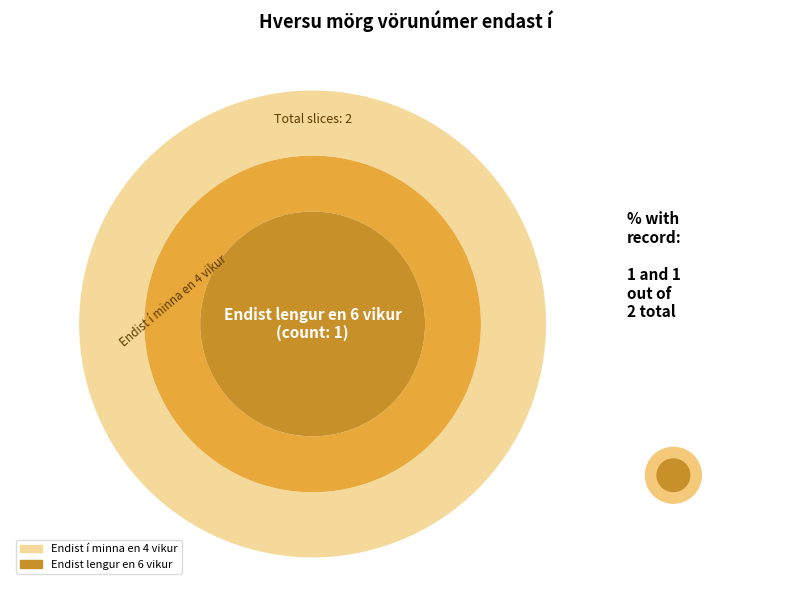

How much of the chart is everything except Endist í minna en 5 vikur?

100.0%